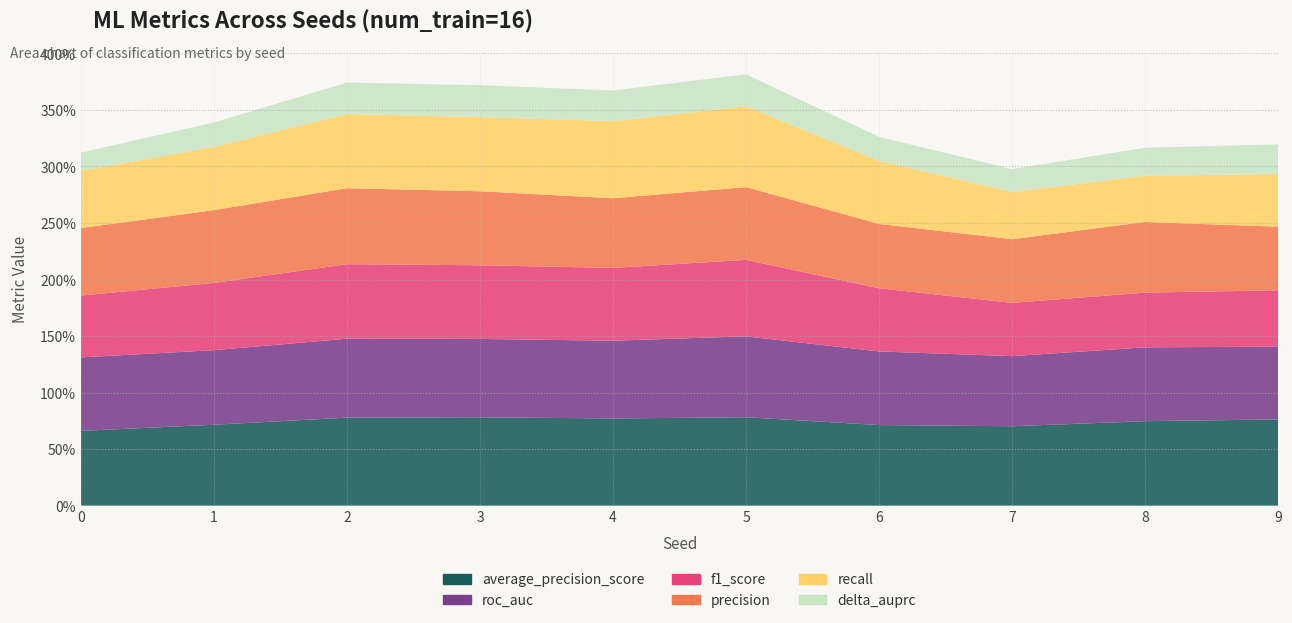

At which category is the sum across all series the highest?

5